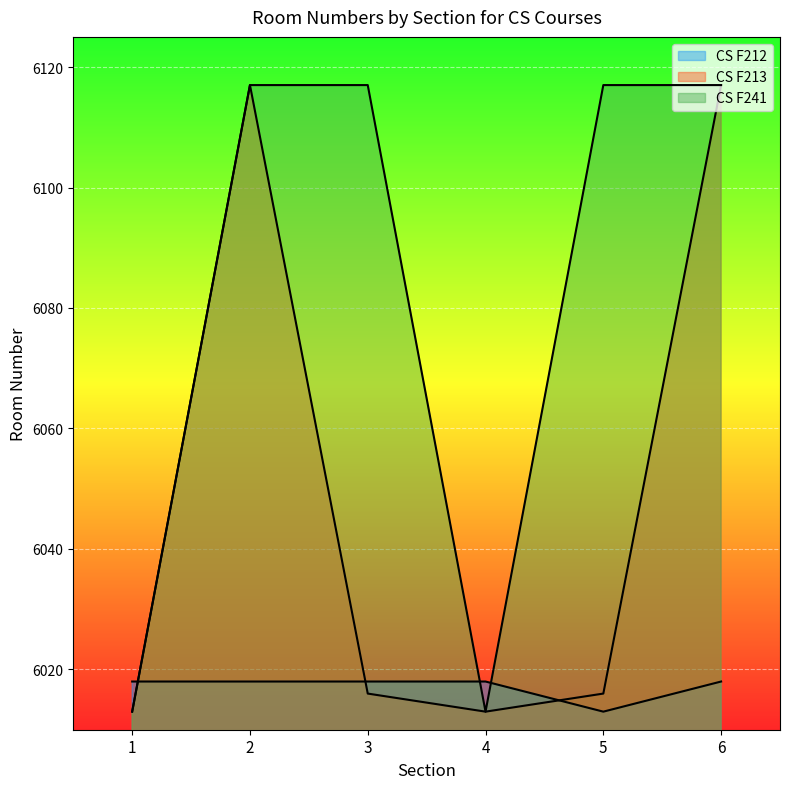

Reading left to right, transcribe all the data shown in this chart.

CS F212: 1=6018	2=6018	3=6018	4=6018	5=6013	6=6018
CS F213: 1=6013	2=6117	3=6016	4=6013	5=6016	6=6117
CS F241: 1=6013	2=6117	3=6117	4=6013	5=6117	6=6117